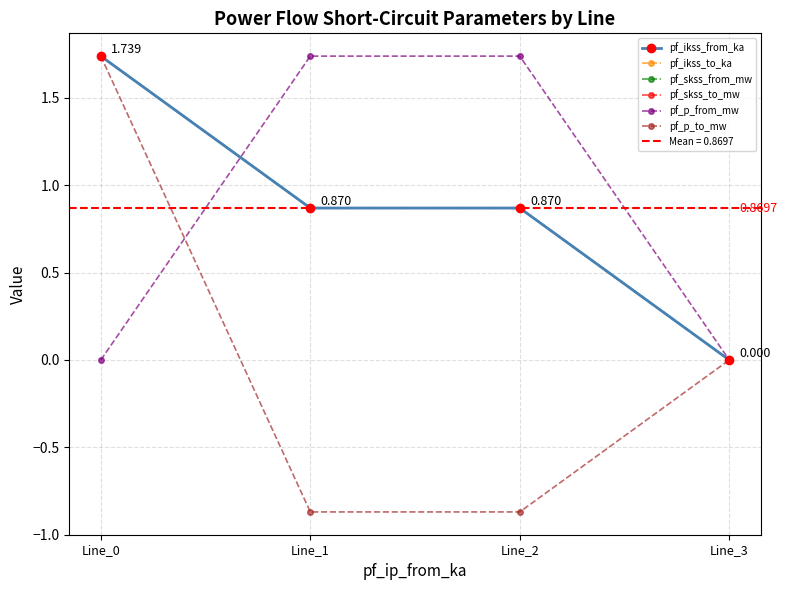

The value of pf_ikss_to_ka at Line_3 is 0.0. True or false?

True